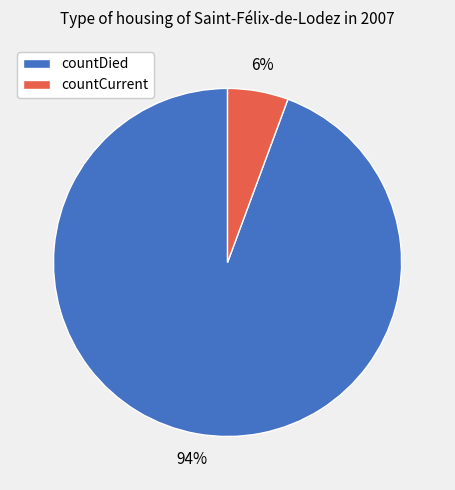

True or false: countDied accounts for 89% of the total.

False